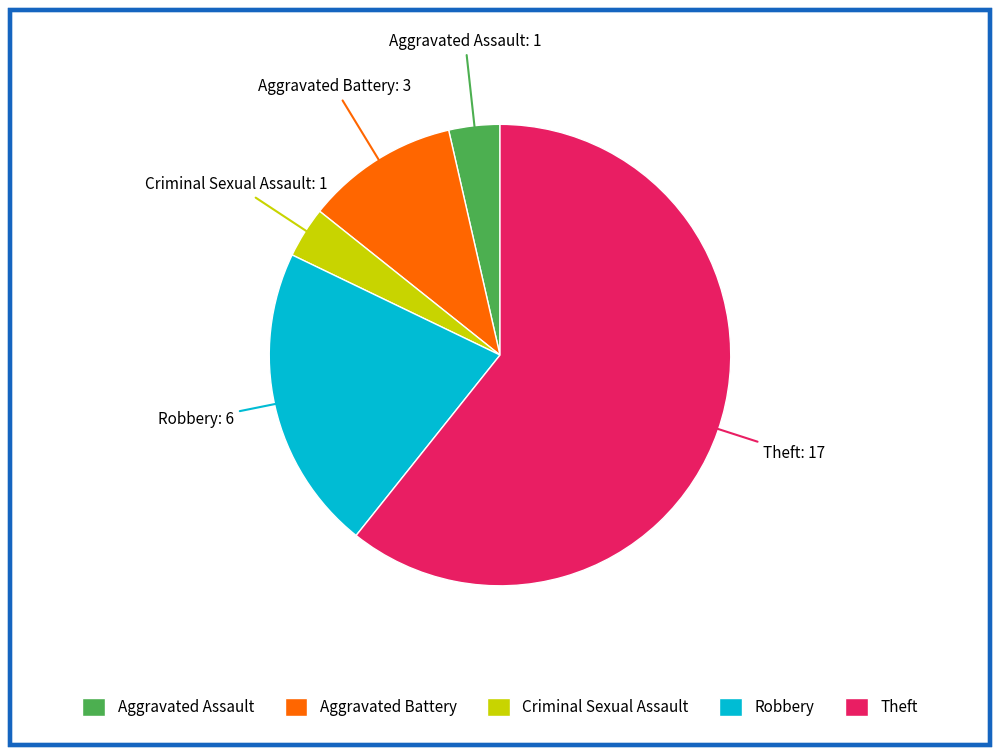

The Criminal Sexual Assault slice represents 4% of the pie. True or false?

True